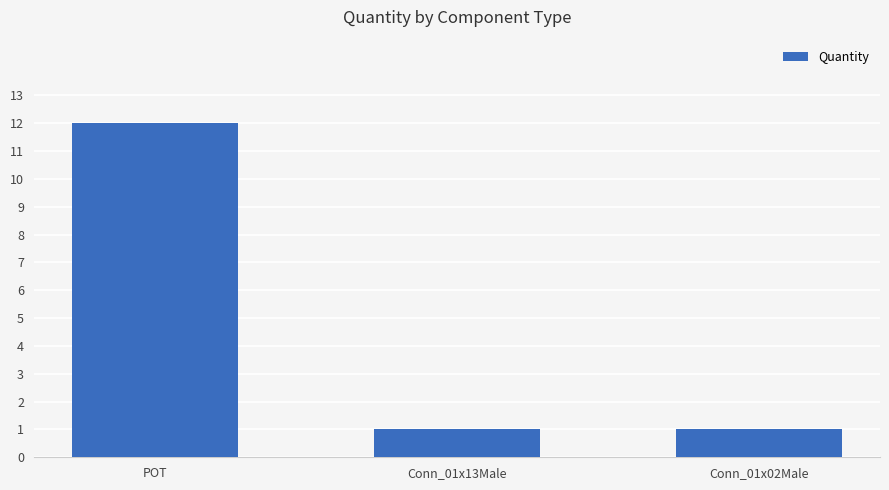

What is the average value?

5